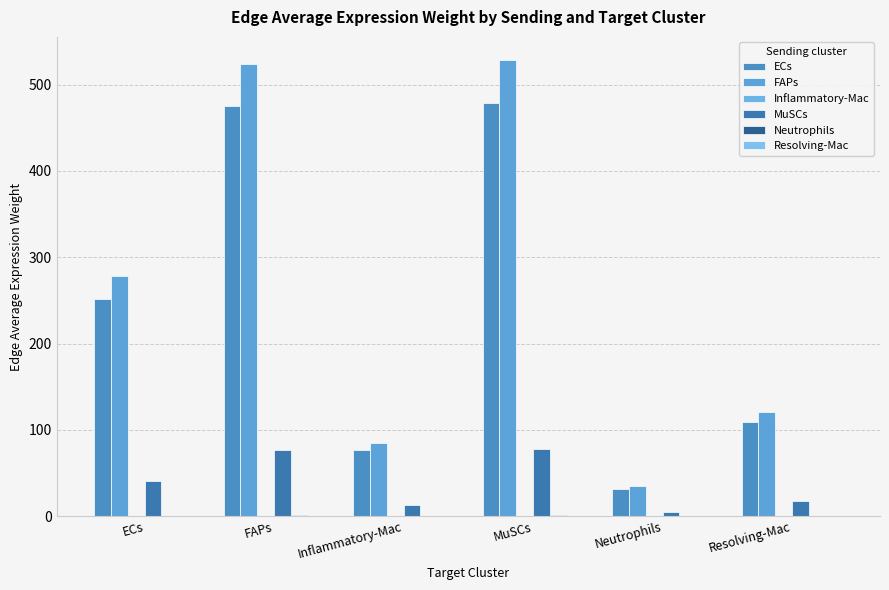

What is the total value across all series at ECs?

571.5